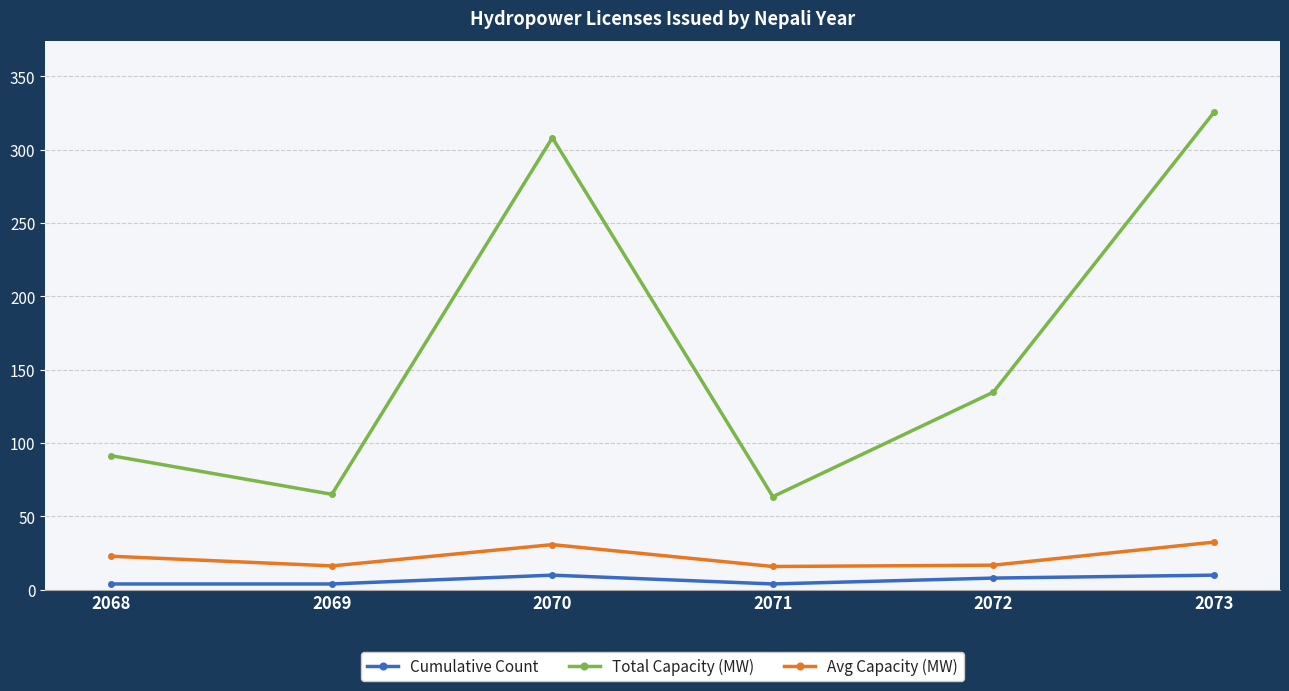

Which series has the largest range (max minus min)?

Total Capacity (MW)